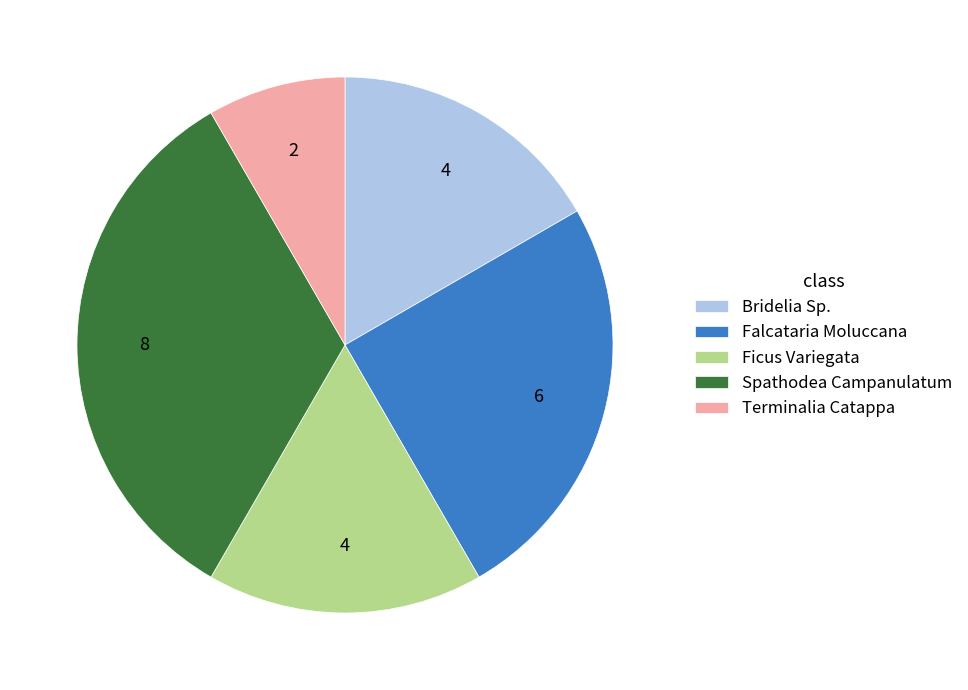

The Falcataria Moluccana slice represents 25% of the pie. True or false?

True